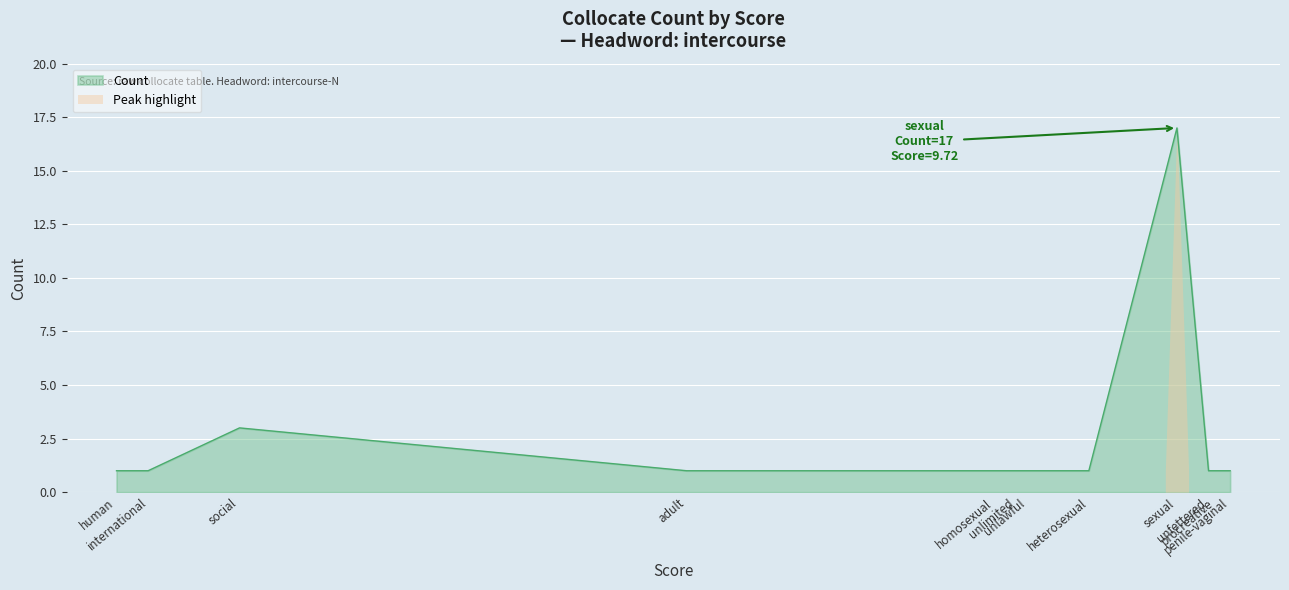

How many lines are shown in the chart?

1